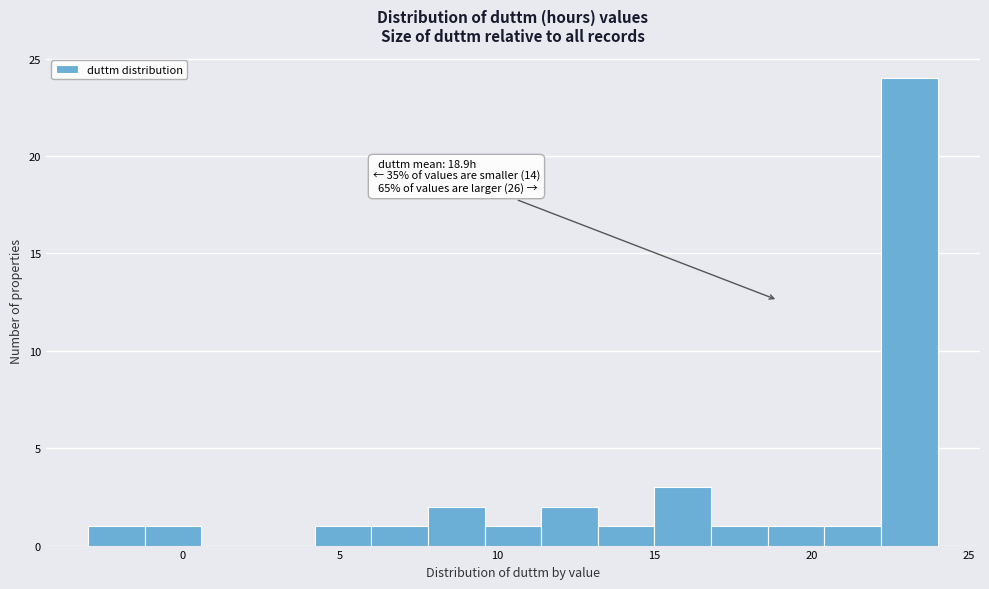

Read against the x-axis, roughly where is the centre of the tallest bar?

23.0